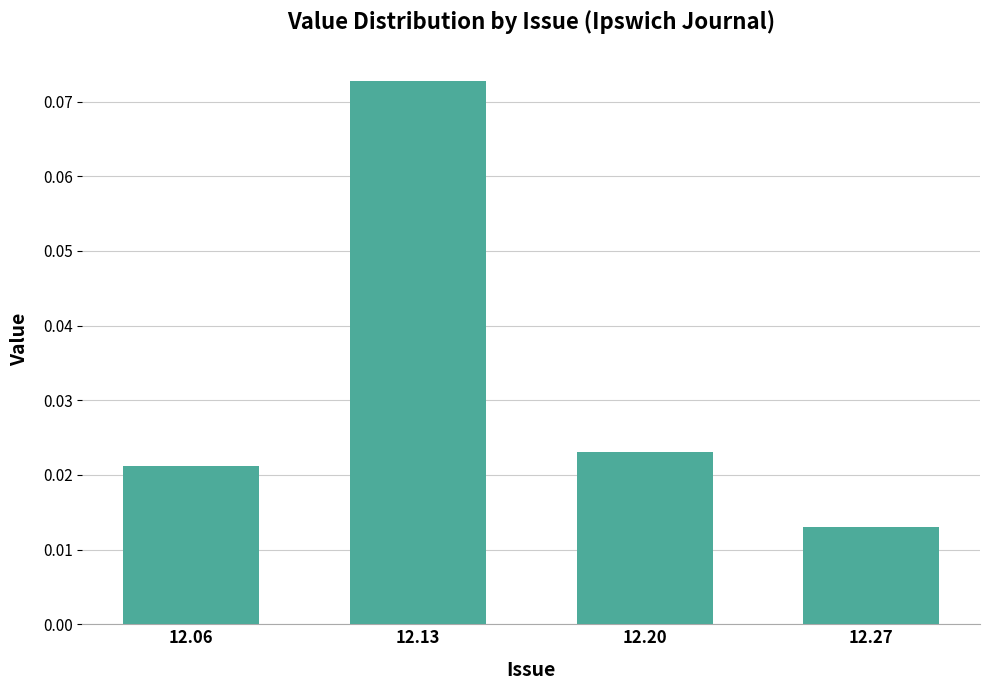

Count the number of categories in the chart.

4